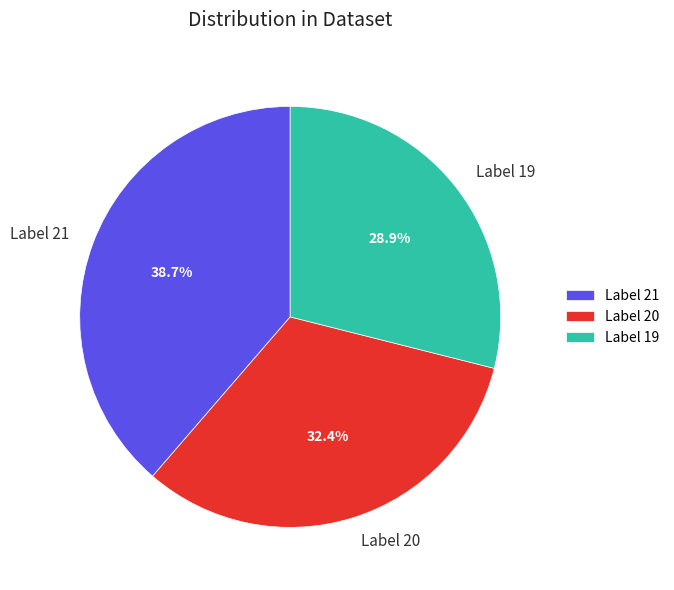

What percentage do Label 20 and Label 21 together represent?

71.1%